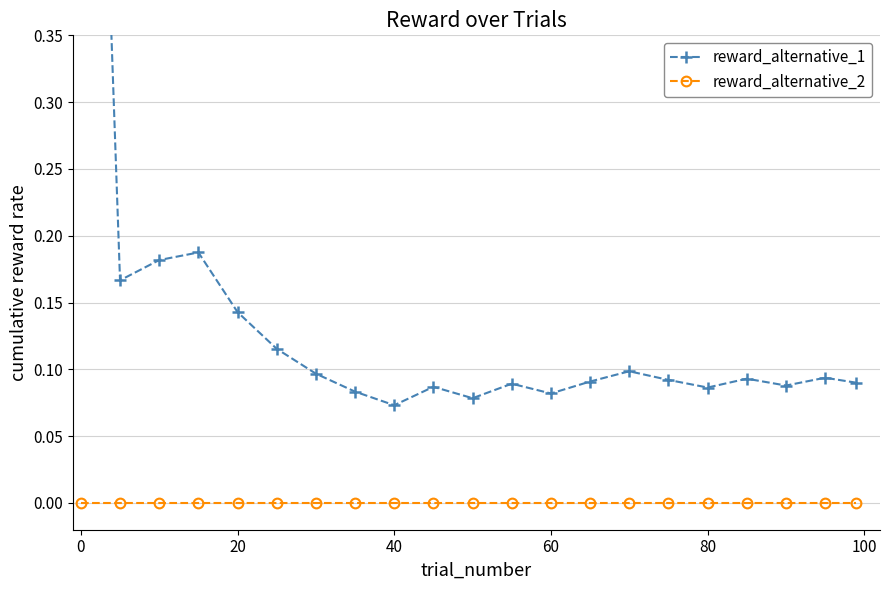

True or false: reward_alternative_1 and reward_alternative_2 cross at least once.

False